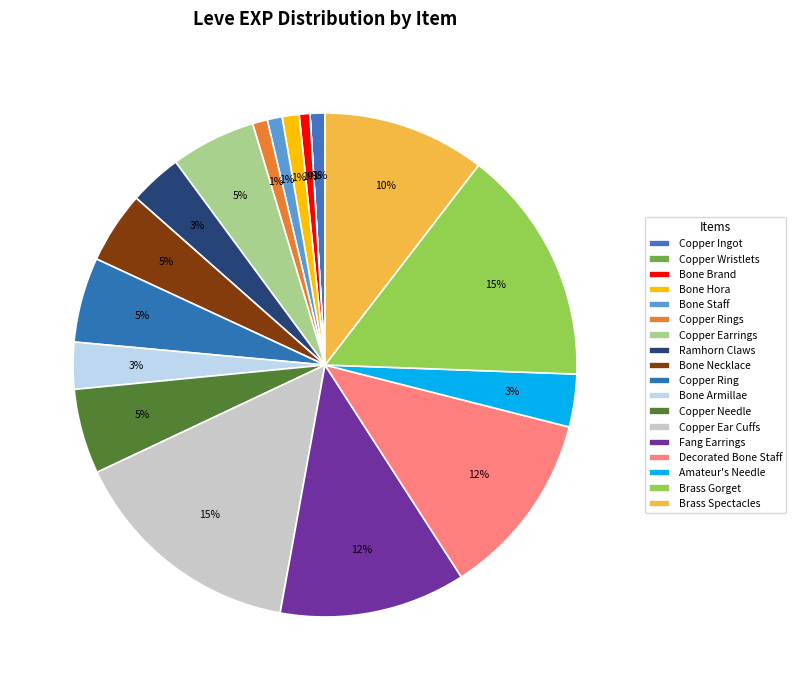

What is the largest slice in the pie chart?

Copper Ear Cuffs